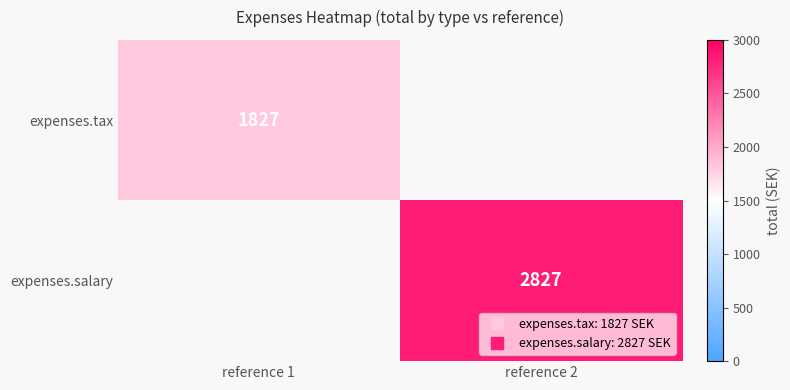

Is the value of expenses.tax at reference 1 greater than the value of expenses.salary at reference 2?

No